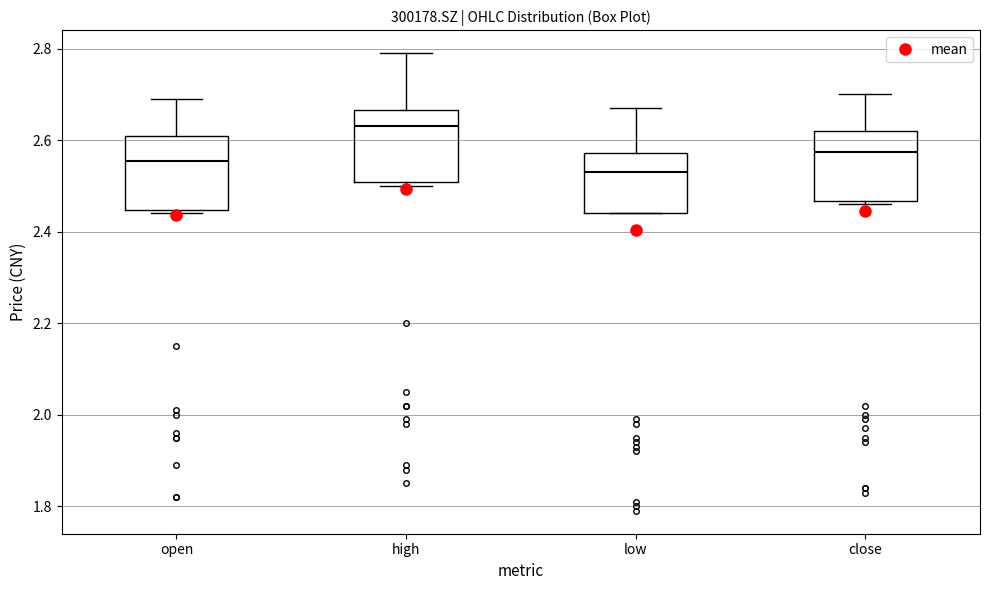

Reading left to right, transcribe this box plot: for each box, give where its median line is, the range the box spans, and where its two whiskers end, as read against the y-axis. The values are not printed on the chart, so give them approximately, as read against the axis.

open: median 2.56, box 2.44 to 2.62, whiskers 2.44 (just below the box's lower edge) to 2.70
high: median 2.64, box 2.50 to 2.66, whiskers 2.50 (just below the box's lower edge) to 2.80
low: median 2.54, box 2.44 to 2.58, whiskers 2.44 to 2.68
close: median 2.58, box 2.46 to 2.62, whiskers 2.46 (just below the box's lower edge) to 2.70